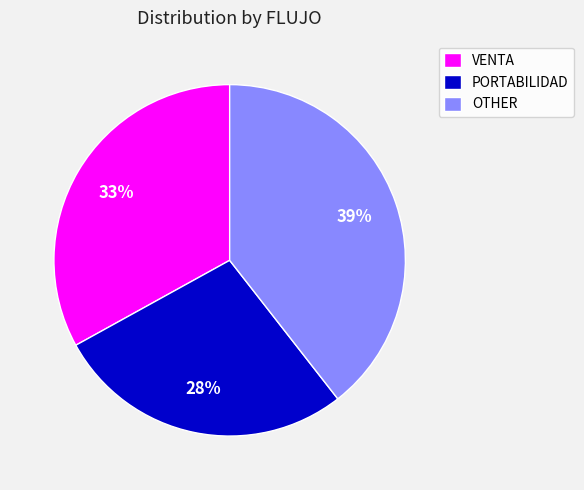

Which slice is the largest?

OTHER